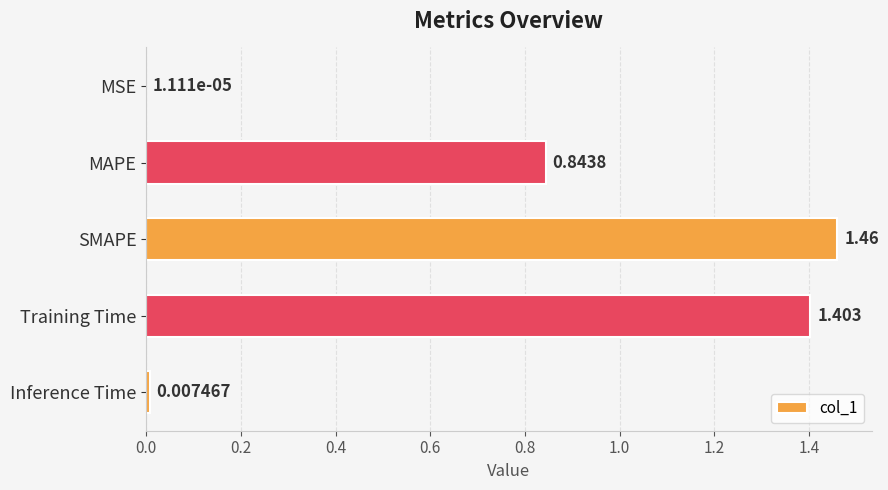

Which label corresponds to the largest value in the chart?

SMAPE